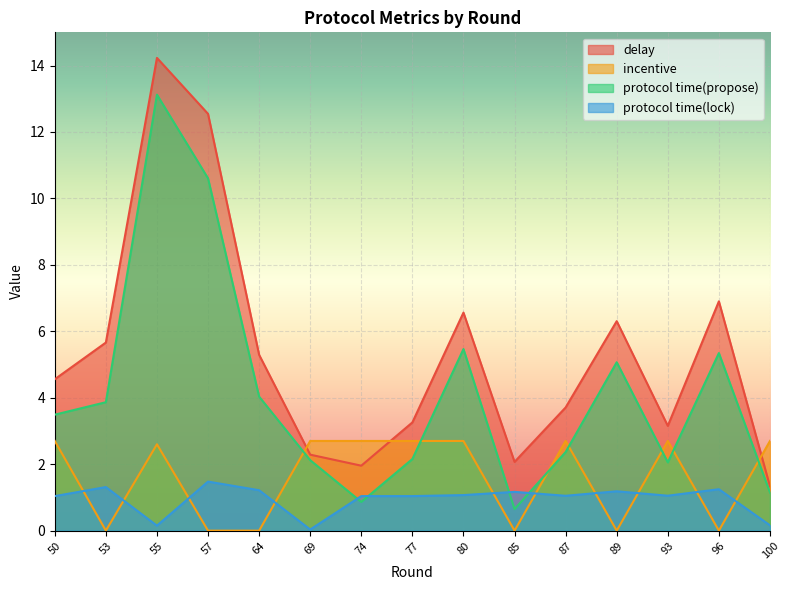

What is the difference between the maximum and minimum values in the incentive series?

2.7